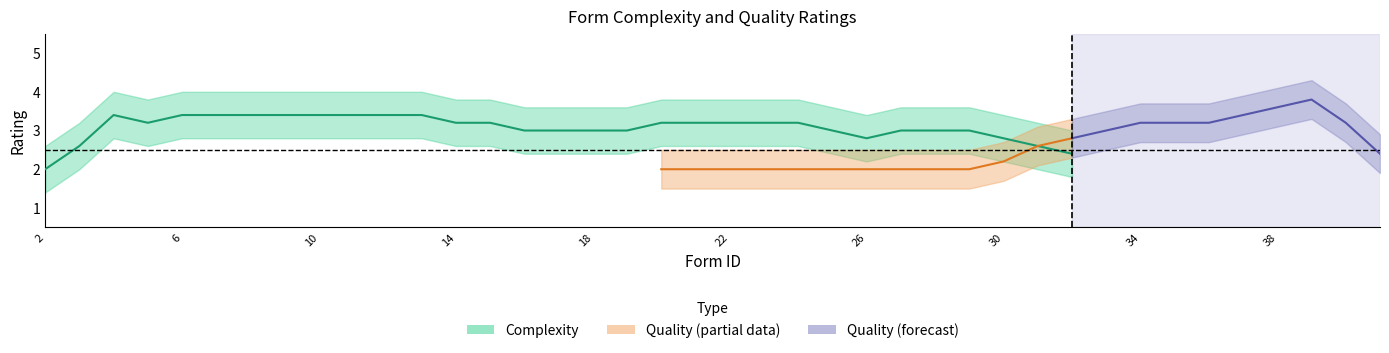

How many times do Quality and Complexity cross each other?

1